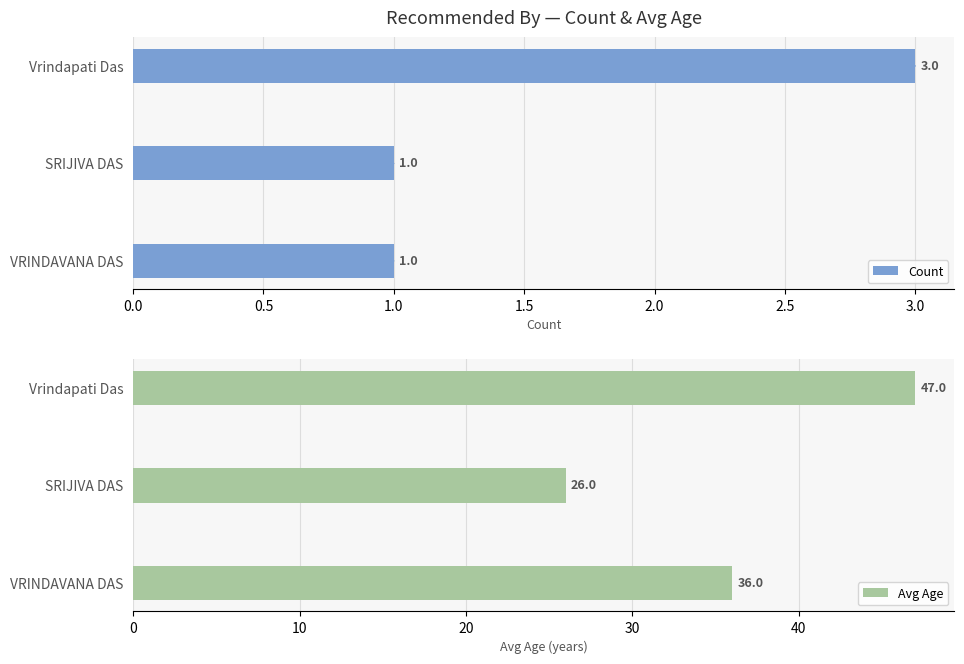

What is the value of the Avg Age bar at the 2nd from the left?

26